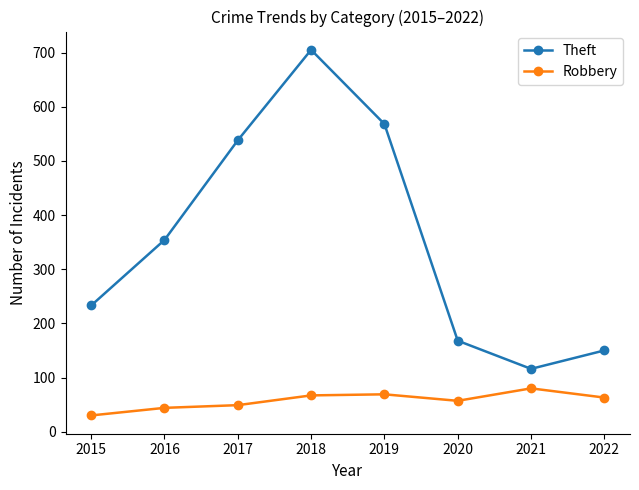

How many data points in Theft are less than 354?

4